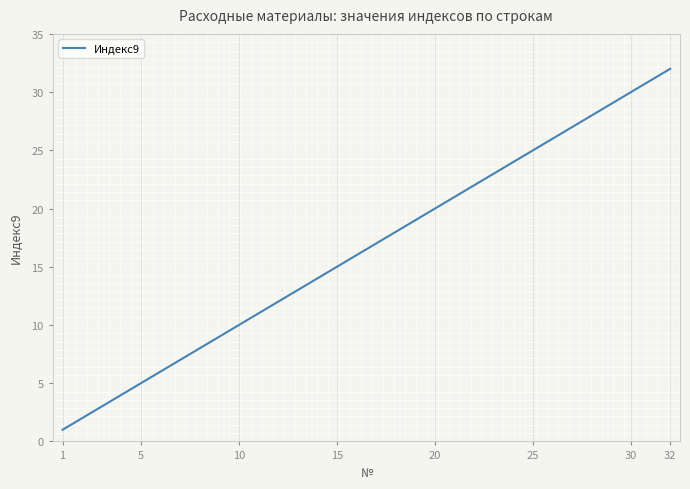

What is the difference between the maximum and second lowest values?

30